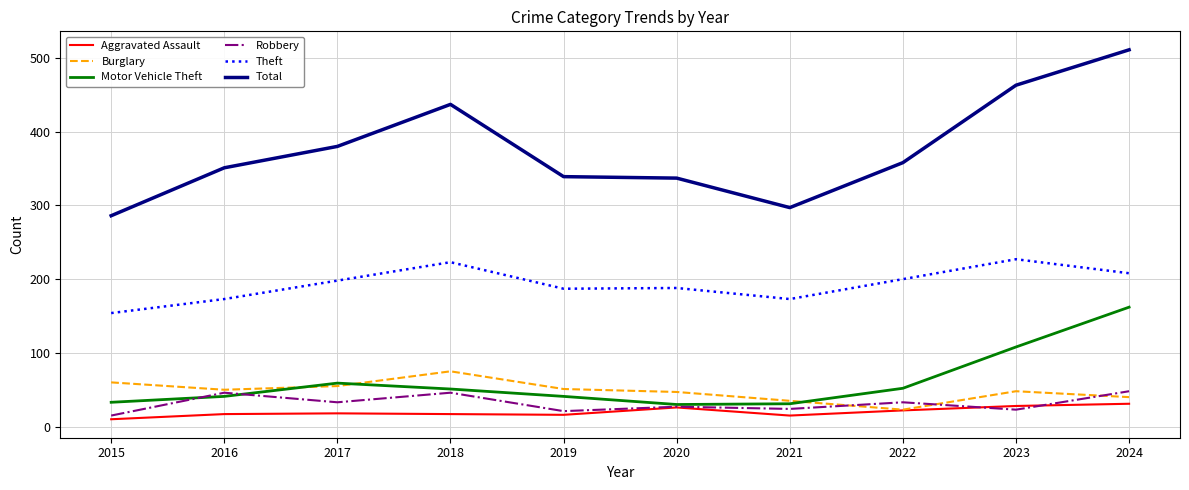

At which category is the sum across all series the highest?

2024